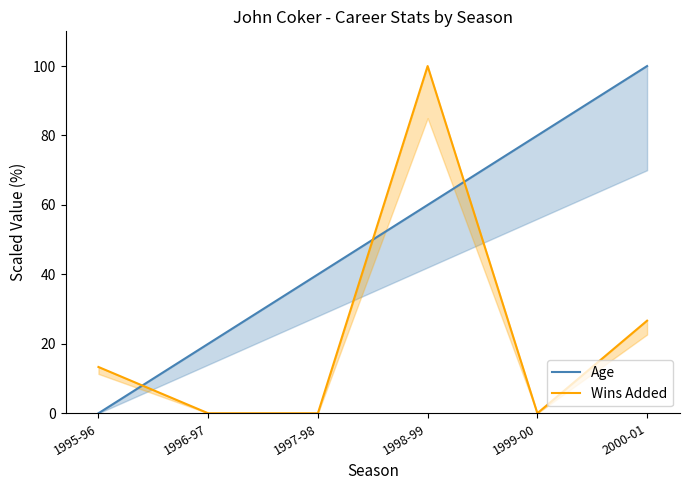

Which has a higher value, 1998-99 or 1996-97?

1998-99